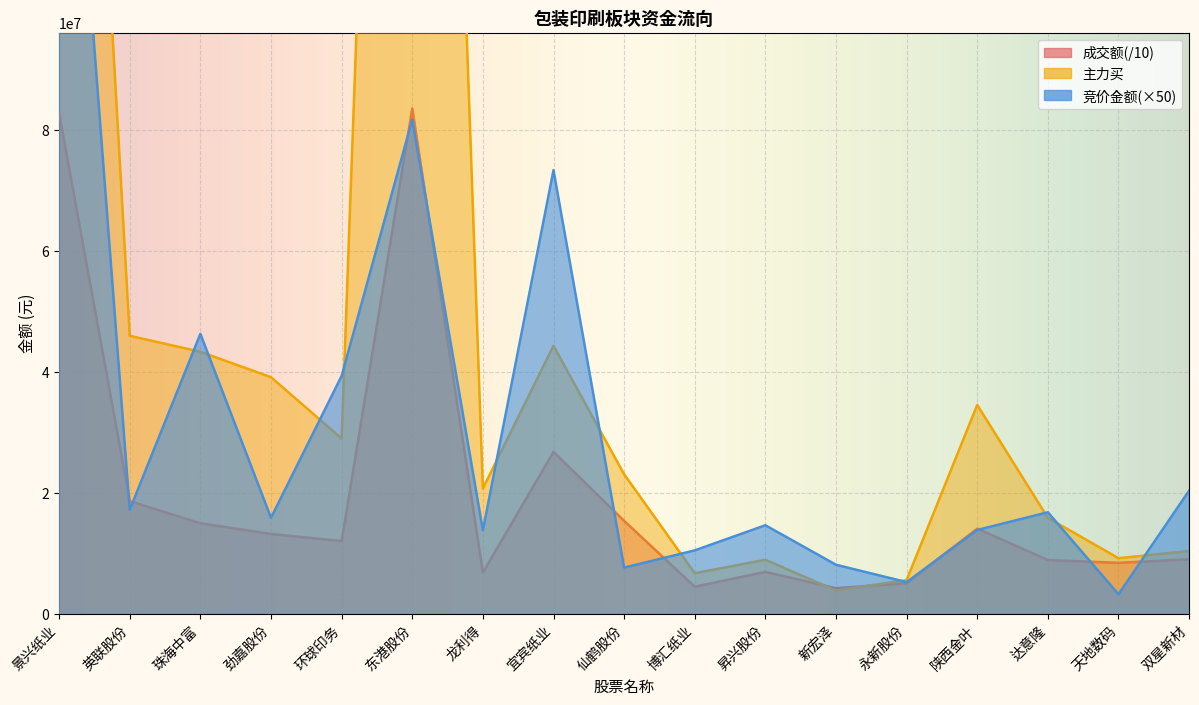

What is the sum of the 竞价金额 values at 龙利得 and 双星新材?

34094100.0